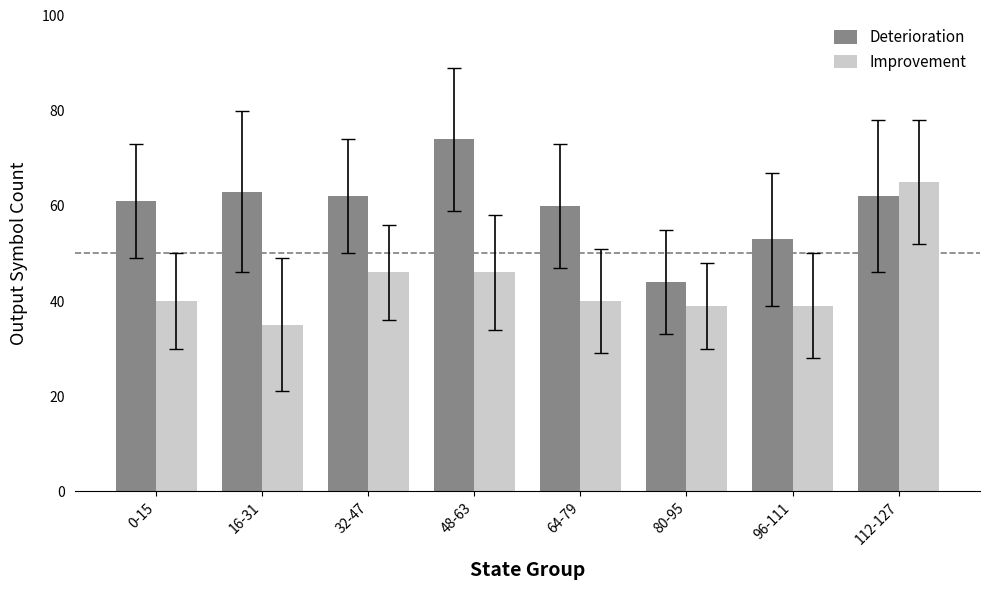

How many bars are there in each group?

2